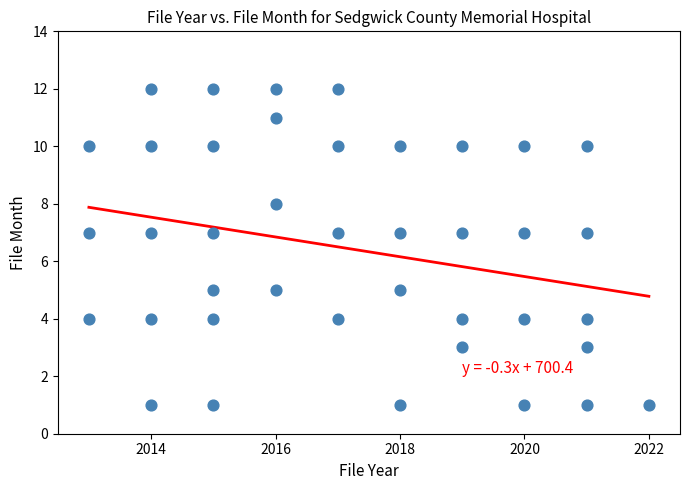

What is the range of X values (max minus min)?

9